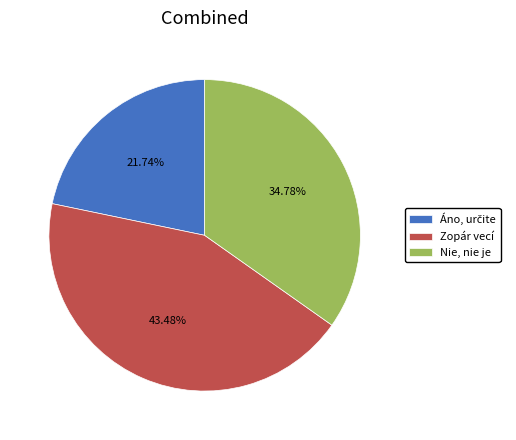

Which has a higher value, Nie, nie je or Zopár vecí?

Zopár vecí